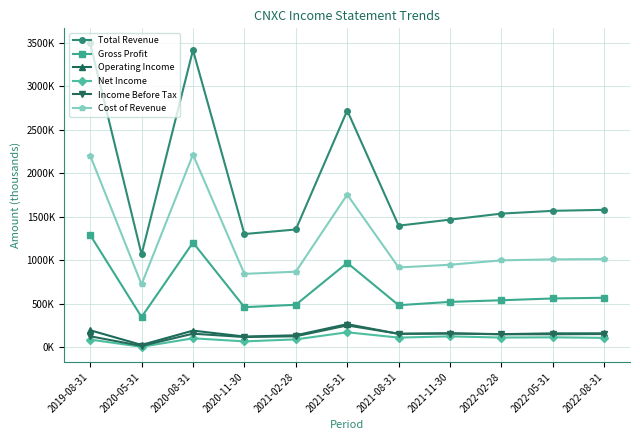

Reading left to right, transcribe all the data shown in this chart.

Total Revenue: 2019-08-31=3495100	2020-05-31=1066400	2020-08-31=3418700	2020-11-30=1300900	2021-02-28=1353300	2021-05-31=2723200	2021-08-31=1397300	2021-11-30=1466600	2022-02-28=1536100	2022-05-31=1568100	2022-08-31=1579600
Gross Profit: 2019-08-31=1290000	2020-05-31=345200	2020-08-31=1202900	2020-11-30=458700	2021-02-28=486100	2021-05-31=968800	2021-08-31=481400	2021-11-30=519400	2022-02-28=538200	2022-05-31=558900	2022-08-31=566800
Operating Income: 2019-08-31=192900	2020-05-31=23600	2020-08-31=188600	2020-11-30=120200	2021-02-28=134900	2021-05-31=263200	2021-08-31=151400	2021-11-30=157900	2022-02-28=147800	2022-05-31=156900	2022-08-31=157500
Net Income: 2019-08-31=85300	2020-05-31=2500	2020-08-31=100200	2020-11-30=64600	2021-02-28=87700	2021-05-31=169400	2021-08-31=108100	2021-11-30=122300	2022-02-28=108700	2022-05-31=111400	2022-08-31=105100
Income Before Tax: 2019-08-31=123600	2020-05-31=12300	2020-08-31=153300	2020-11-30=114600	2021-02-28=123400	2021-05-31=248400	2021-08-31=152400	2021-11-30=154900	2022-02-28=146600	2022-05-31=146500	2022-08-31=149400
Cost of Revenue: 2019-08-31=2205100	2020-05-31=721200	2020-08-31=2215800	2020-11-30=842200	2021-02-28=867200	2021-05-31=1754400	2021-08-31=915900	2021-11-30=947200	2022-02-28=997900	2022-05-31=1009200	2022-08-31=1012800